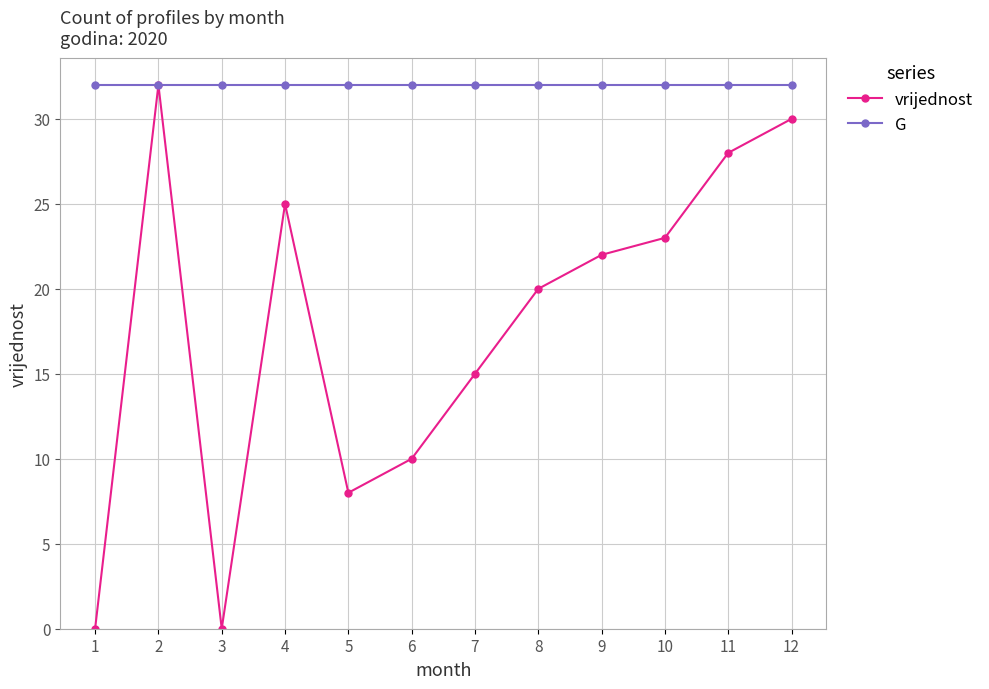

What is the value of the vrijednost point at the 10th from the left?

23